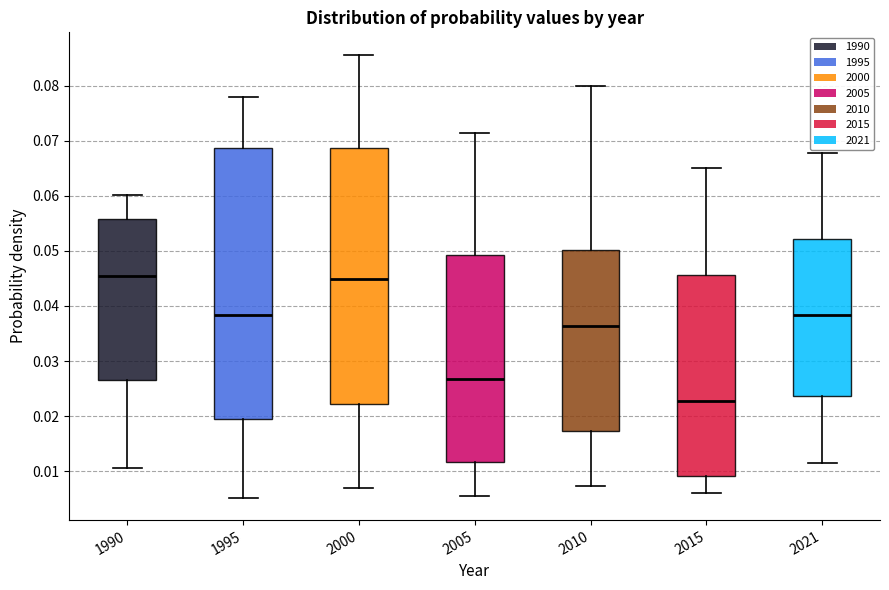

Reading left to right, read every box against the y-axis: the position of its median line, the range the box covers, and the ends of its whiskers. The values are not printed on the chart, so give them approximately, as read against the axis.

1990: median 0.045, box 0.027 to 0.056, whiskers 0.011 to 0.060
1995: median 0.038, box 0.020 to 0.069, whiskers 0.005 to 0.078
2000: median 0.045, box 0.022 to 0.069, whiskers 0.007 to 0.086
2005: median 0.027, box 0.012 to 0.049, whiskers 0.006 to 0.071
2010: median 0.036, box 0.017 to 0.050, whiskers 0.007 to 0.080
2015: median 0.023, box 0.009 to 0.046, whiskers 0.006 to 0.065
2021: median 0.038, box 0.024 to 0.052, whiskers 0.012 to 0.068